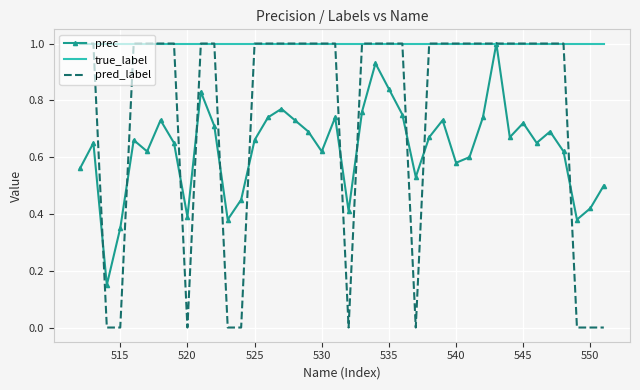

Which series has the largest total across all categories?

true_label